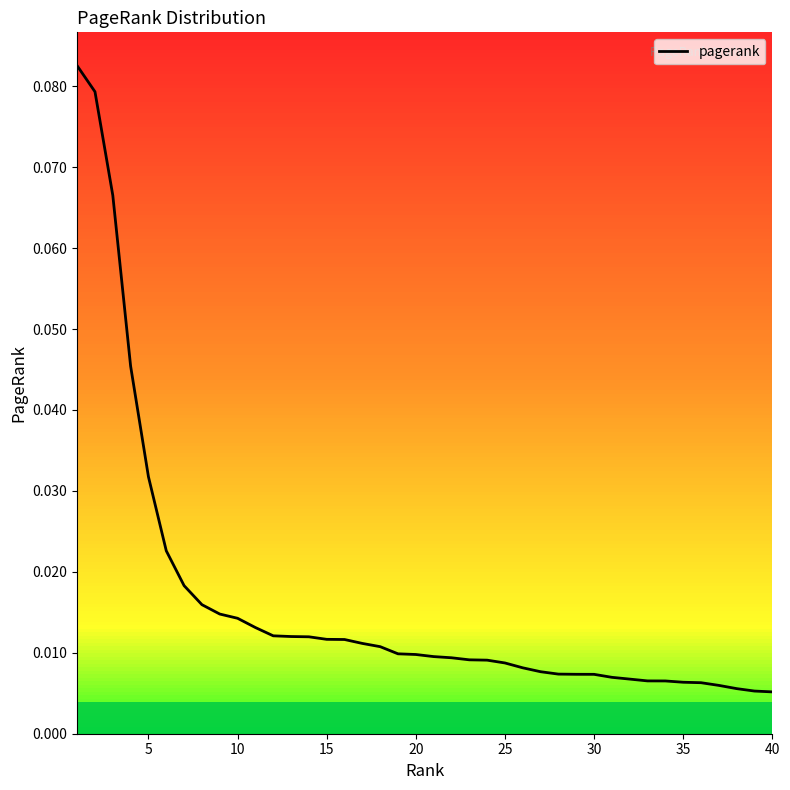

What is the sum of all values?

0.7